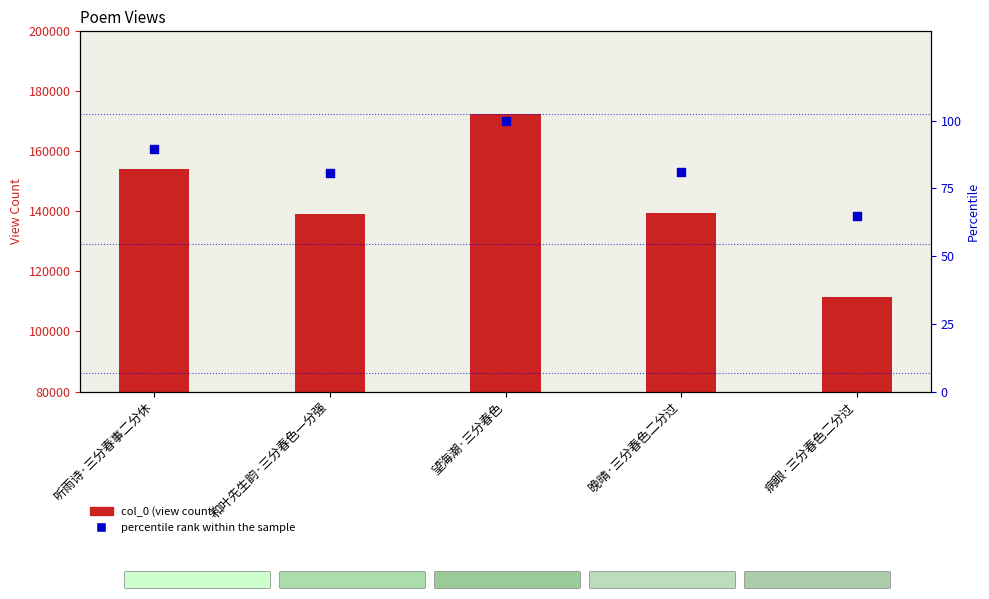

What are all the series names shown in the legend?

col_0 (view count), percentile rank within the sample